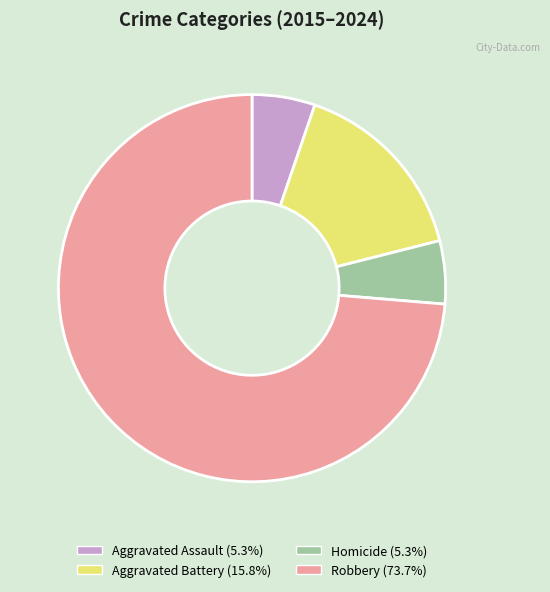

How many slices are in this pie chart?

4